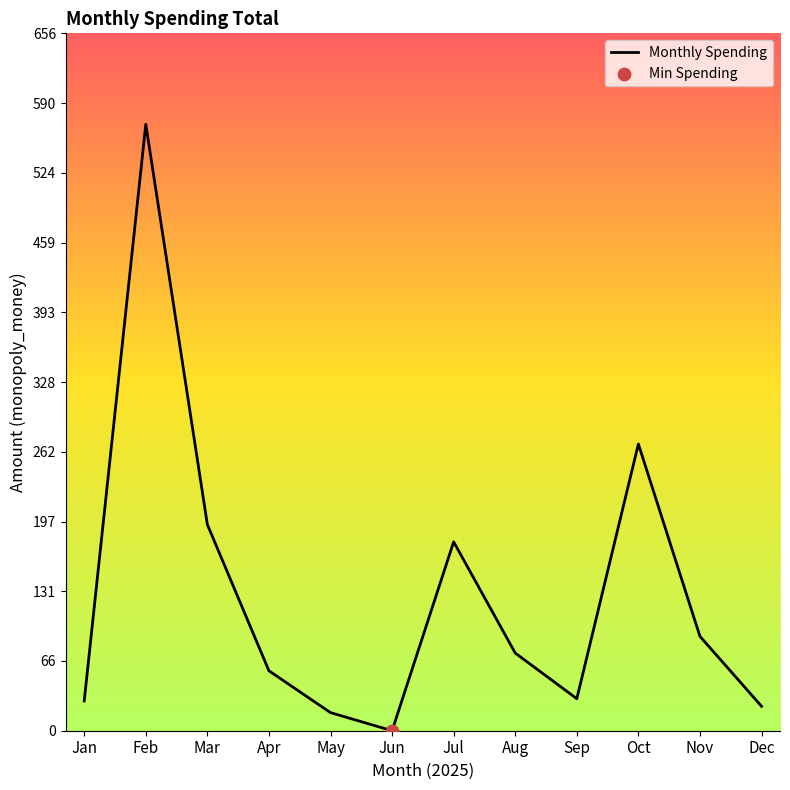

Between Aug and Dec, which is larger?

Aug